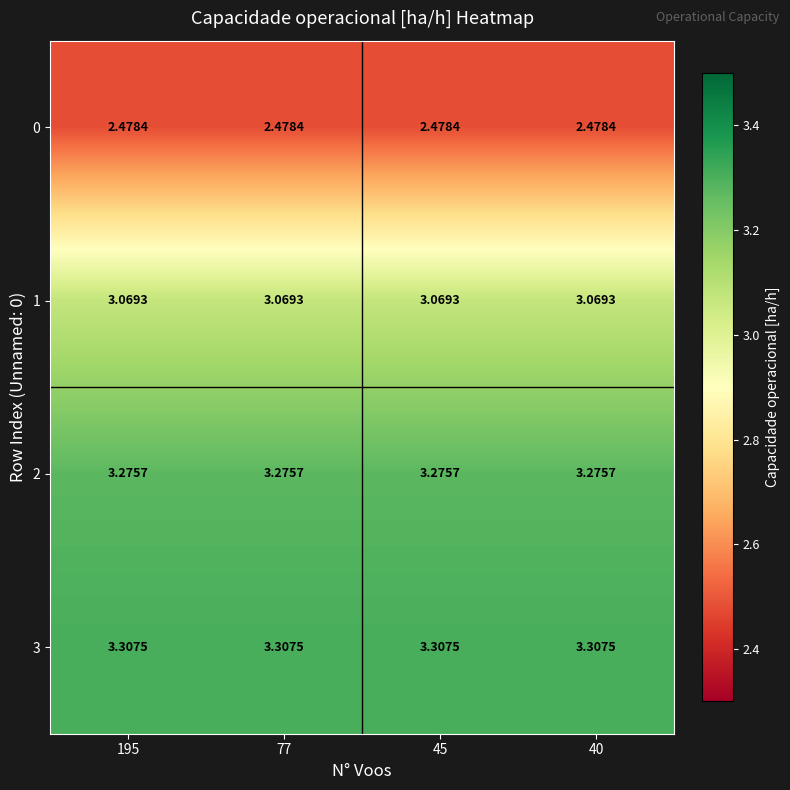

Rank the series at 45 from highest to lowest value.

3, 2, 1, 0